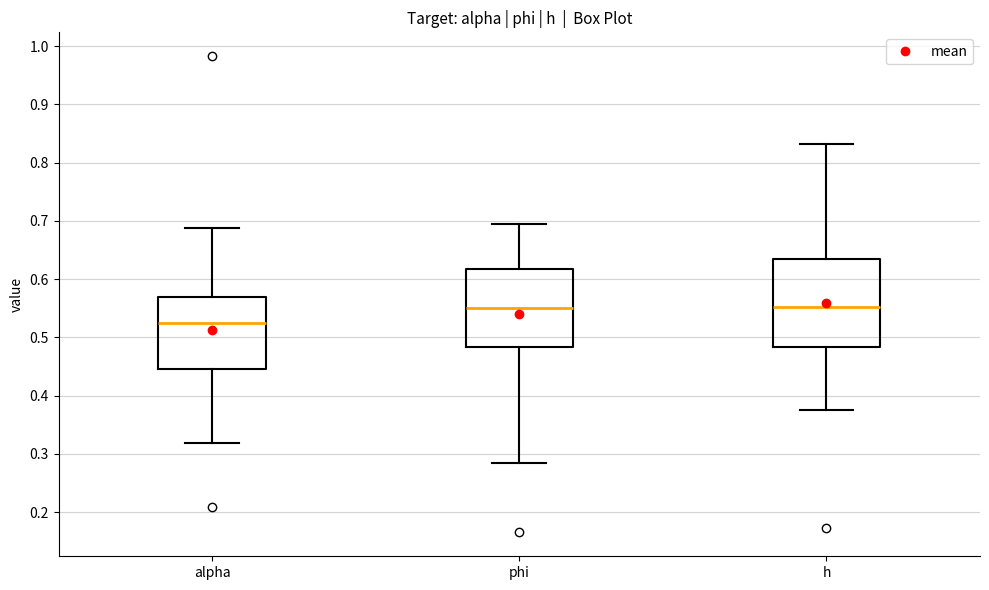

Reading left to right, read every box against the y-axis: the position of its median line, the range the box covers, and the ends of its whiskers. The values are not printed on the chart, so give them approximately, as read against the axis.

alpha: median 0.53, box 0.45 to 0.57, whiskers 0.32 to 0.69
phi: median 0.55, box 0.48 to 0.62, whiskers 0.28 to 0.69
h: median 0.55, box 0.48 to 0.64, whiskers 0.37 to 0.83